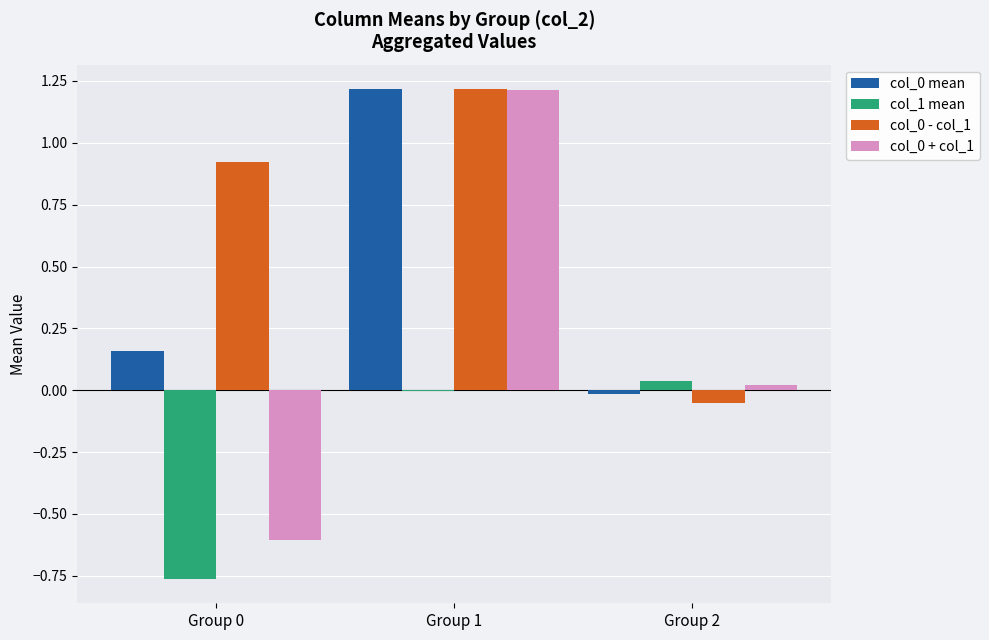

The value of col_0 - col_1 at Group 1 is 1.2. True or false?

True